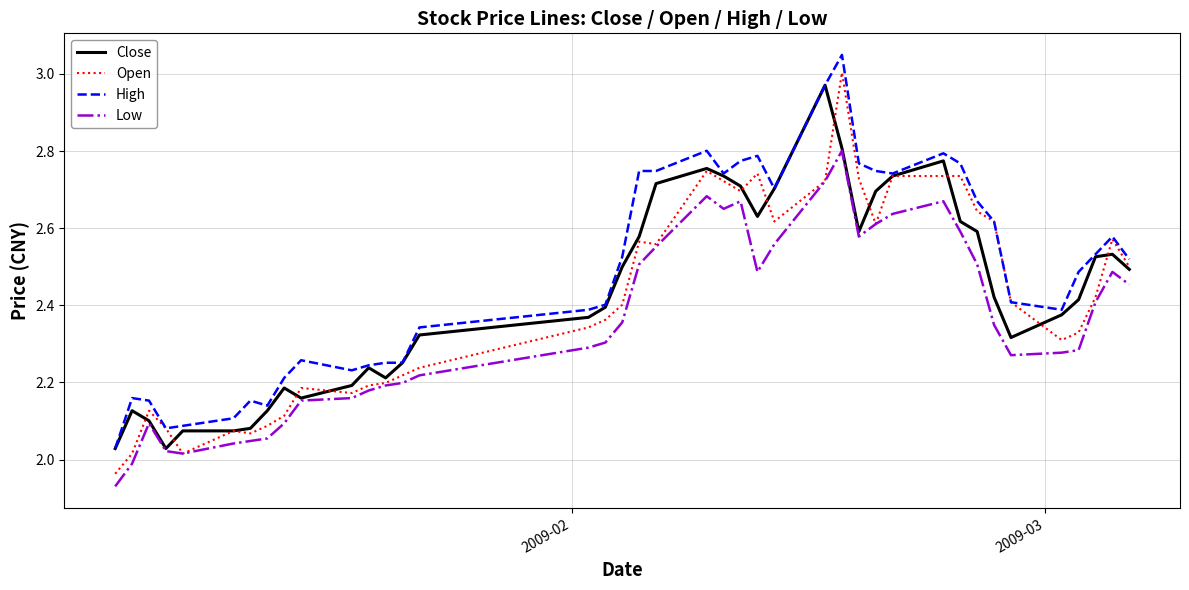

What are all the series names shown in the legend?

Close, Open, High, Low